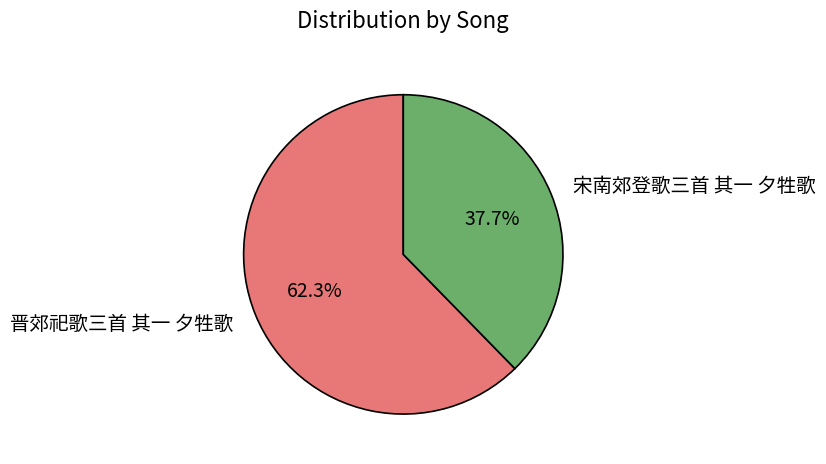

What percentage is the 宋南郊登歌三首 其一 夕牲歌 slice, to the nearest percent?

38%